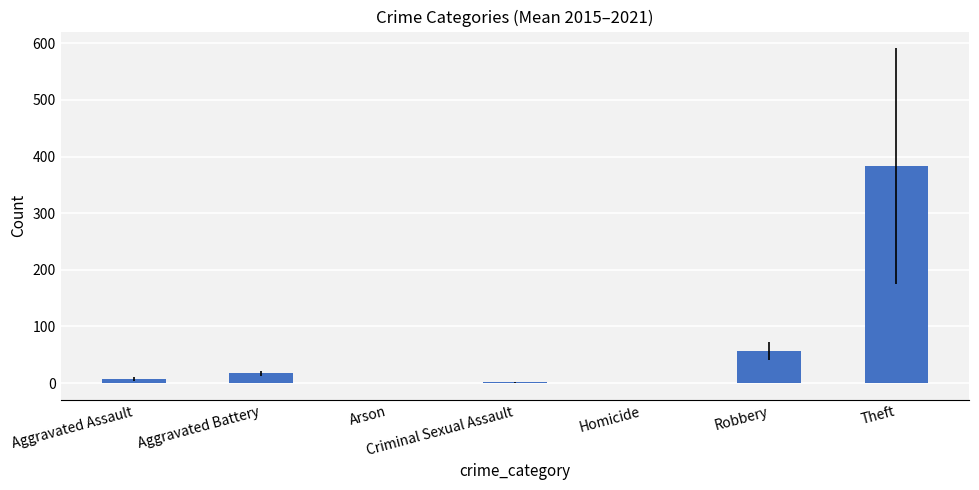

The value at Theft is 383.1. True or false?

True